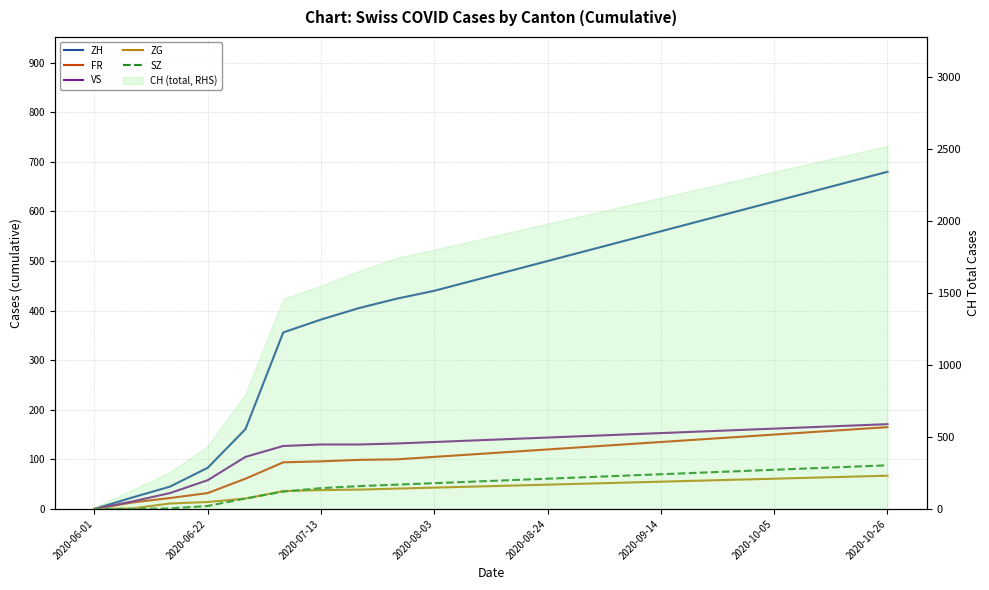

Is the value of SZ at 11 greater than the value of VS at 9?

No